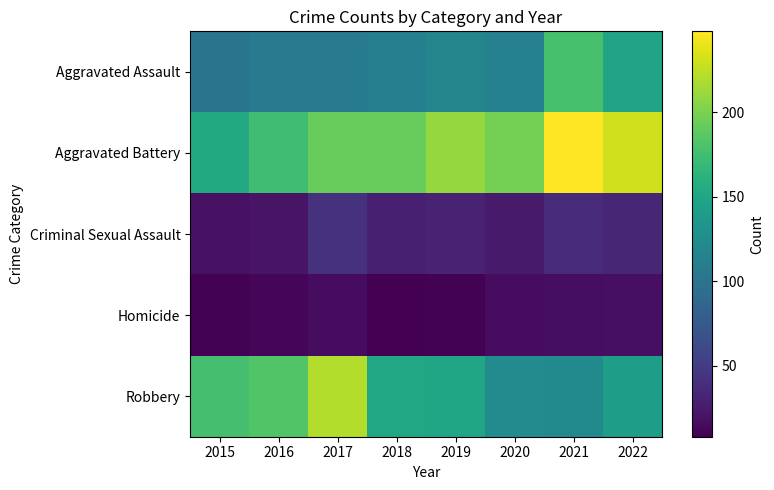

Reading left to right, transcribe all the data shown in this chart.

Aggravated Assault: 2015=100	2016=107	2017=108	2018=112	2019=117	2020=113	2021=178	2022=148
Aggravated Battery: 2015=154	2016=174	2017=192	2018=192	2019=210	2020=198	2021=248	2022=231
Criminal Sexual Assault: 2015=19	2016=21	2017=42	2018=29	2019=32	2020=25	2021=37	2022=34
Homicide: 2015=9	2016=11	2017=16	2018=8	2019=9	2020=16	2021=17	2022=18
Robbery: 2015=177	2016=183	2017=220	2018=151	2019=150	2020=124	2021=123	2022=142